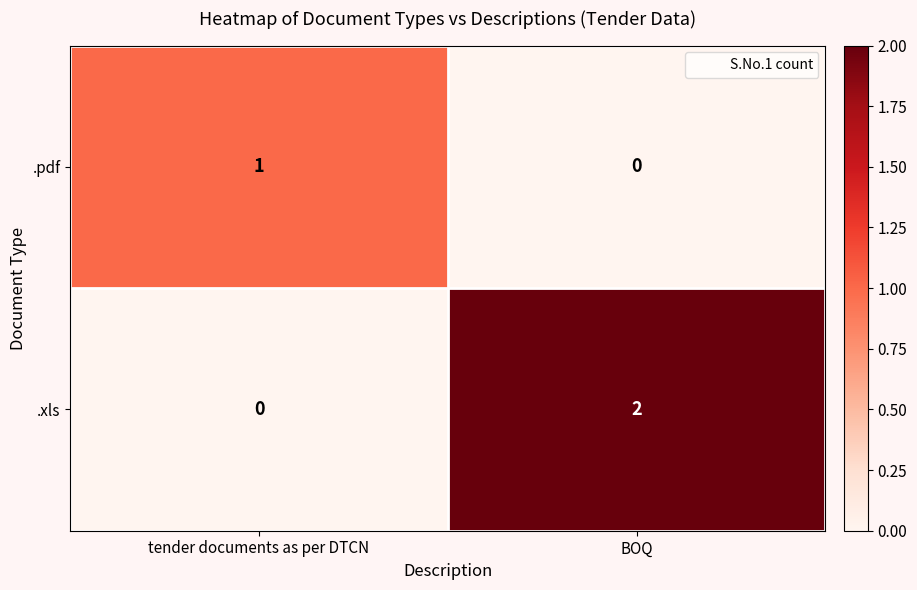

How many values in the .xls series are below 2?

1